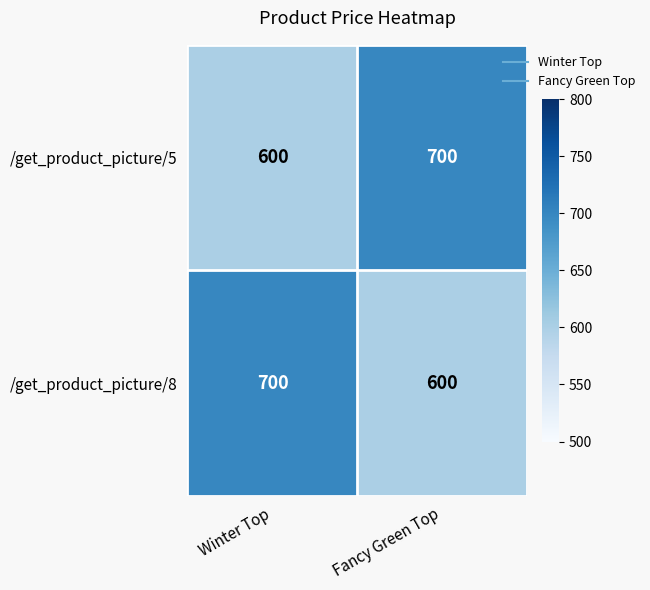

Is it true that /get_product_picture/5 equals 887 at Winter Top?

False